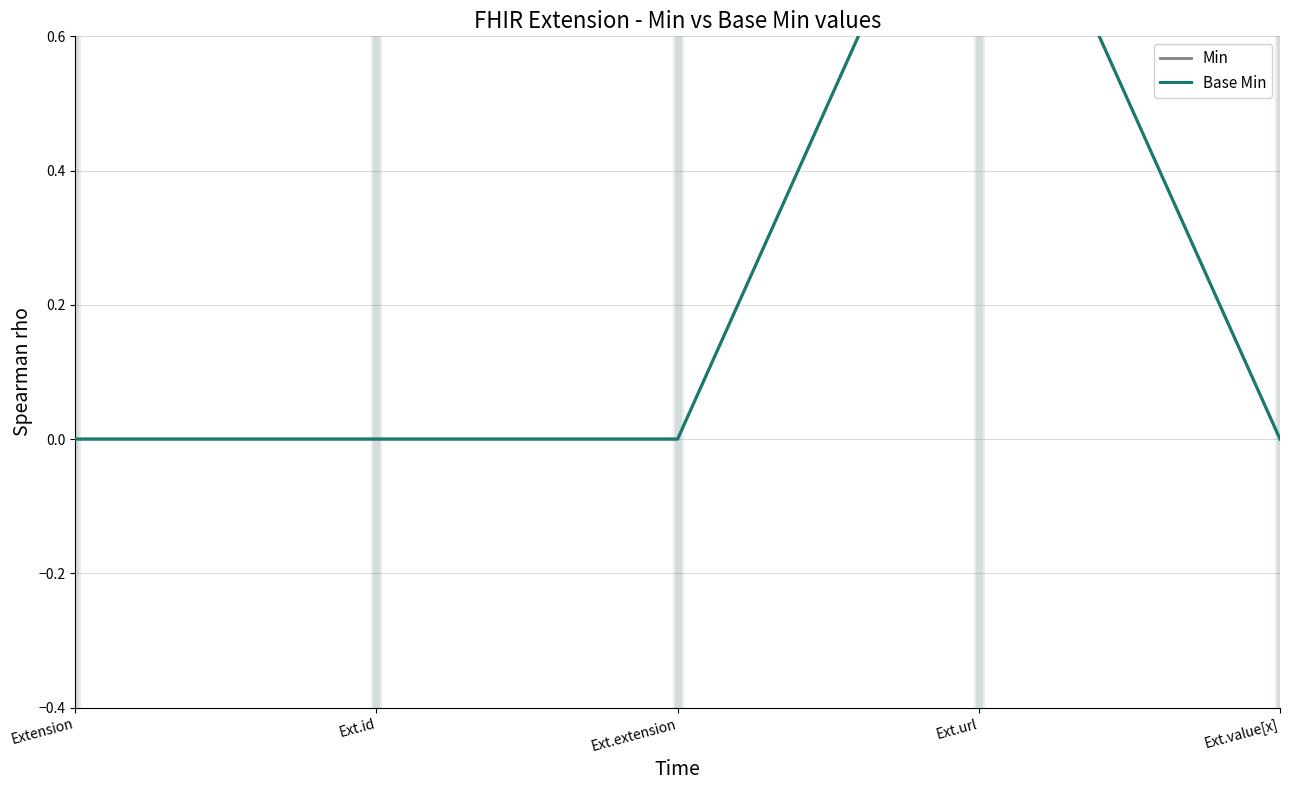

Where is Base Min nearest to the value 0?

Extension